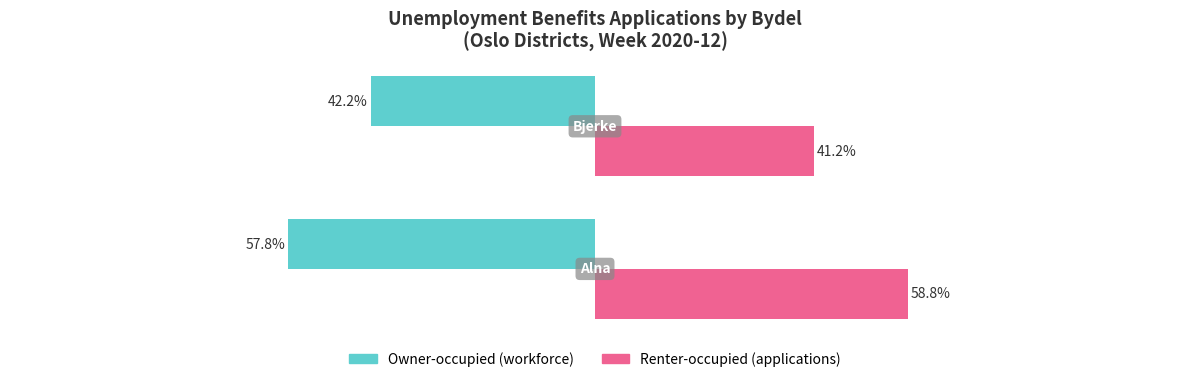

Which series has the largest range (max minus min)?

Renter-occupied (applications)